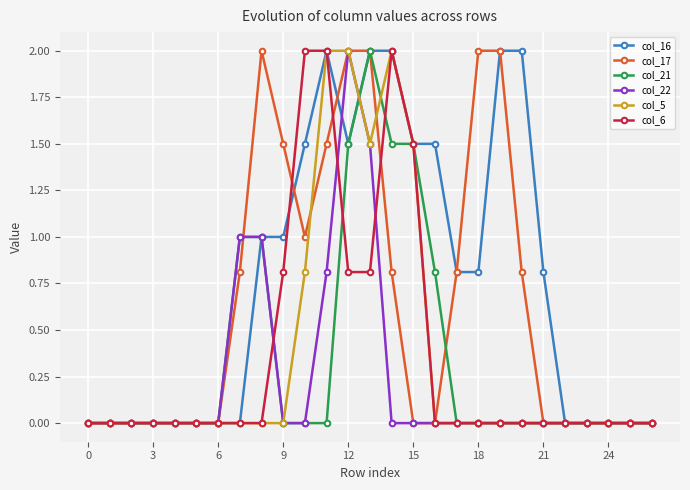

What is the highest value of the col_16 series?

2.0